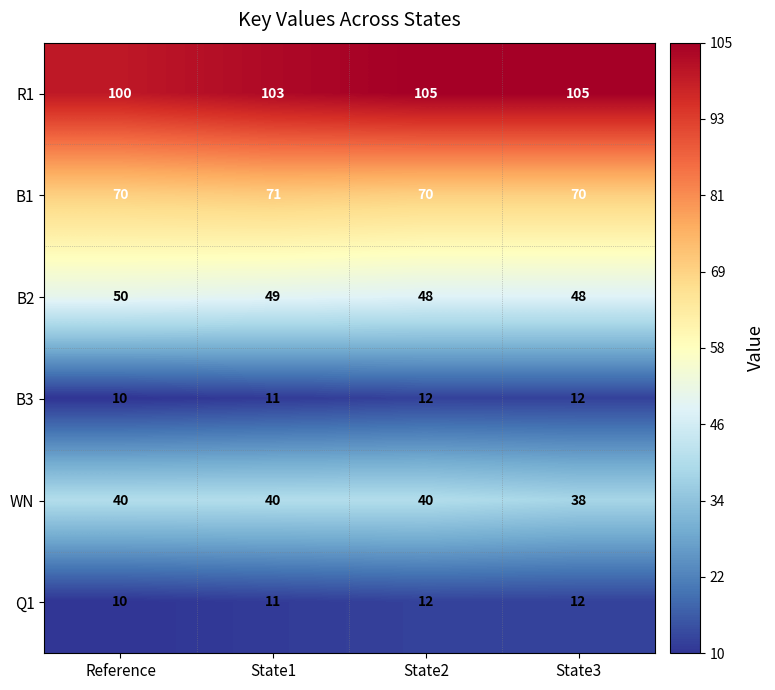

At which label is B2 closest to 49?

State1